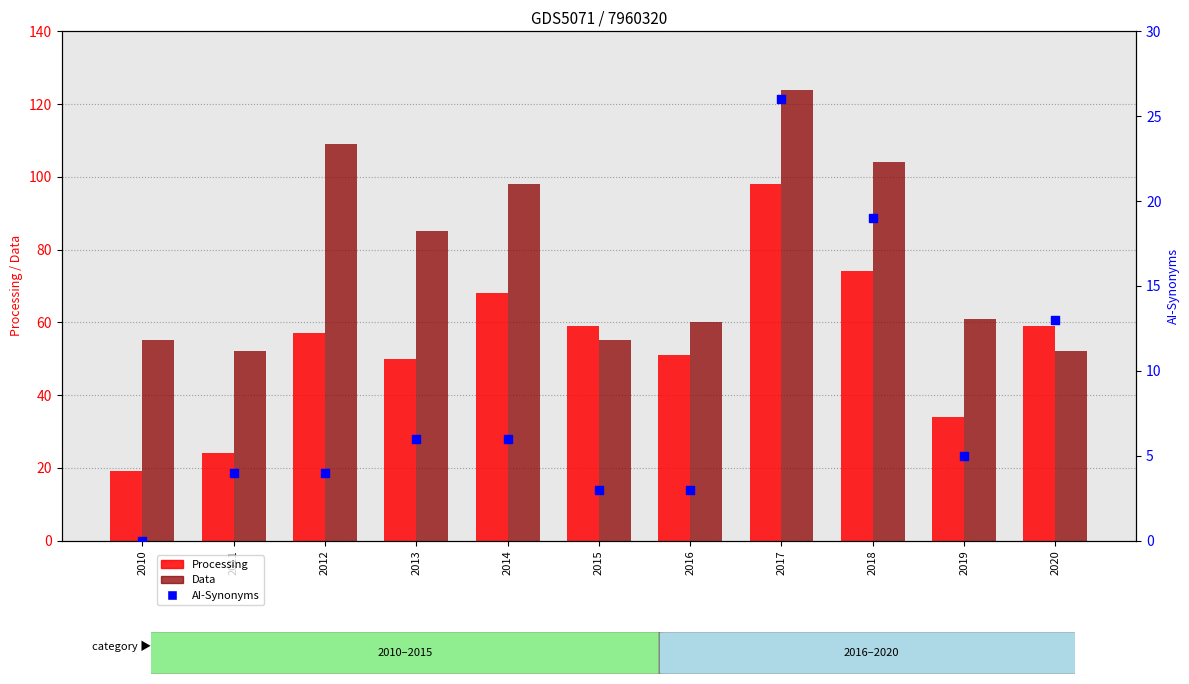

Which series has the largest Y range (max minus min)?

Processing